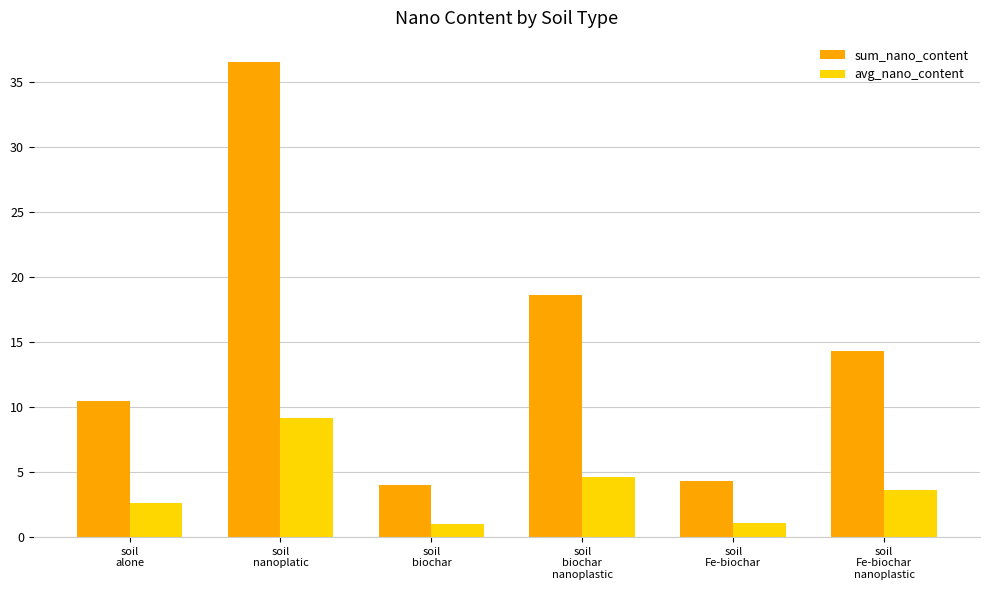

What is the label of the 1st bar from the right?

soil
Fe-biochar
nanoplastic